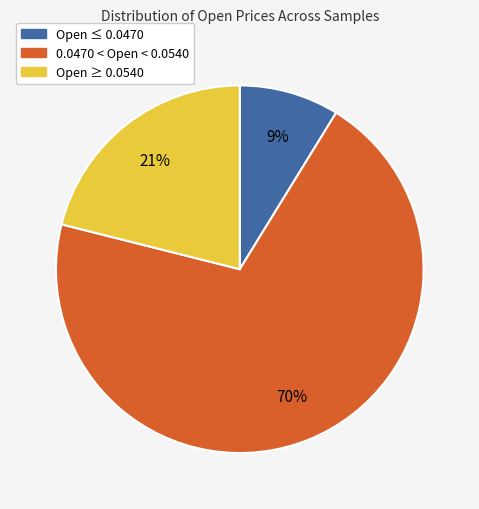

Is there a majority slice in this chart?

Yes